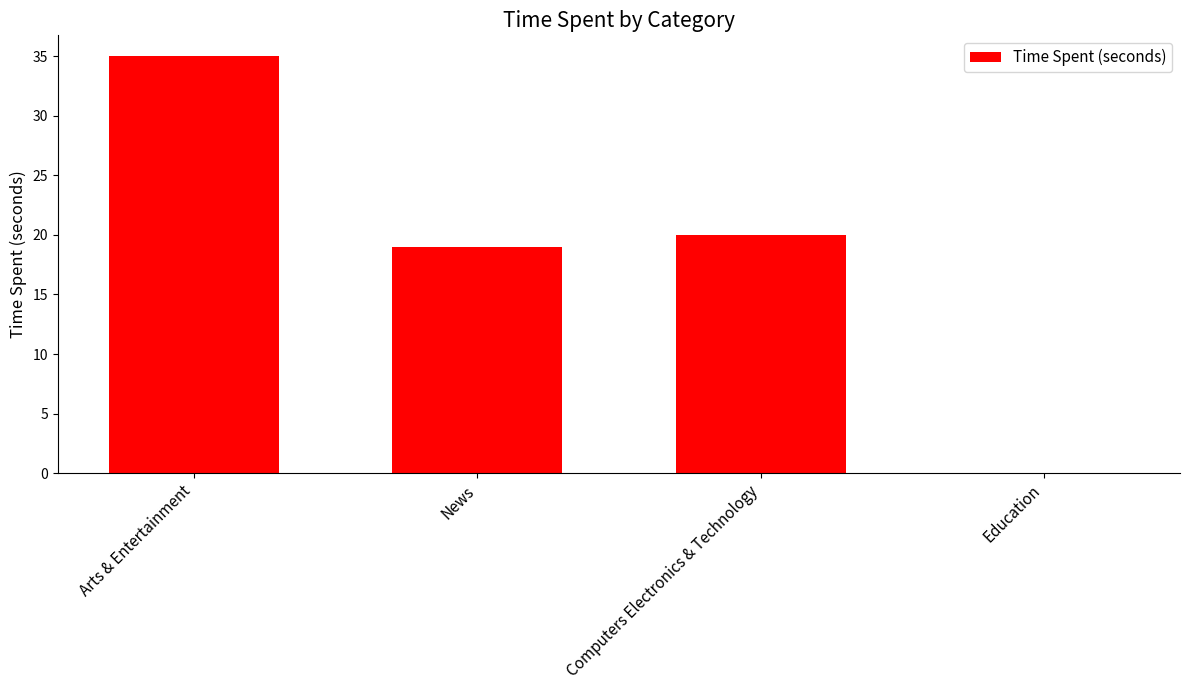

What is the greatest value displayed?

35